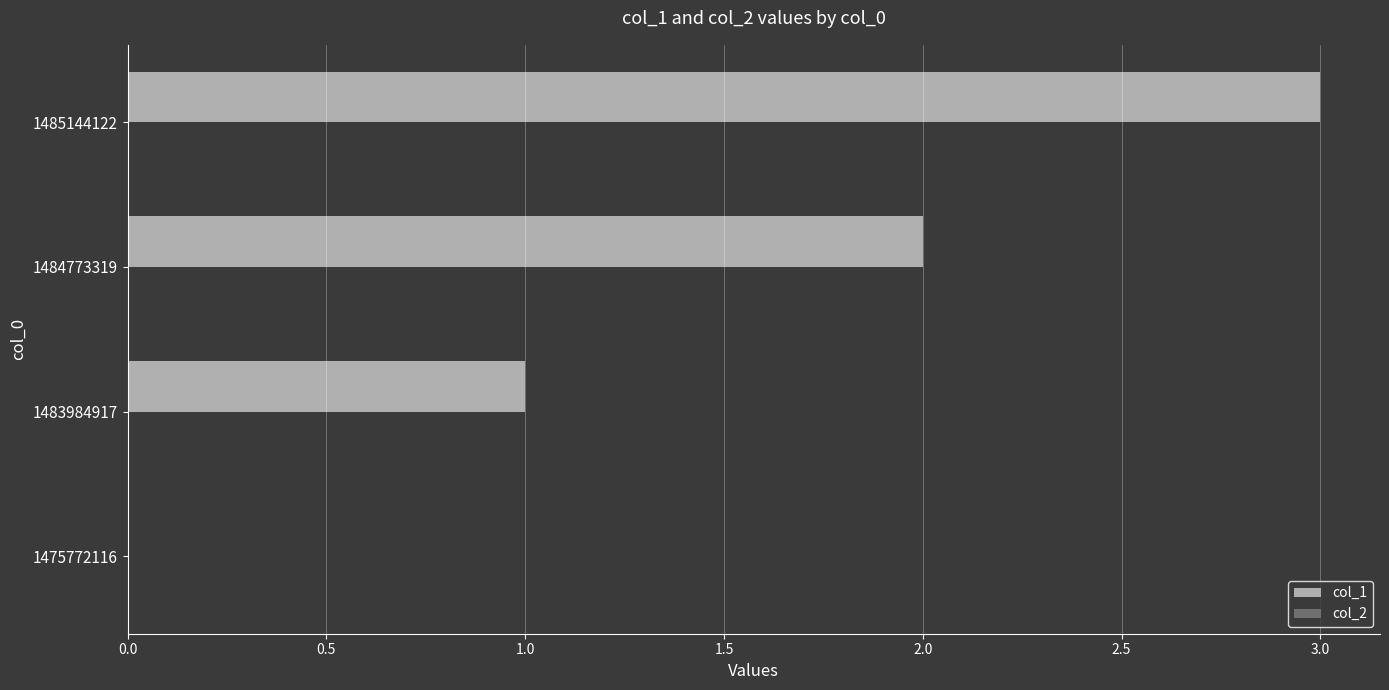

Are the bars horizontal?

Yes